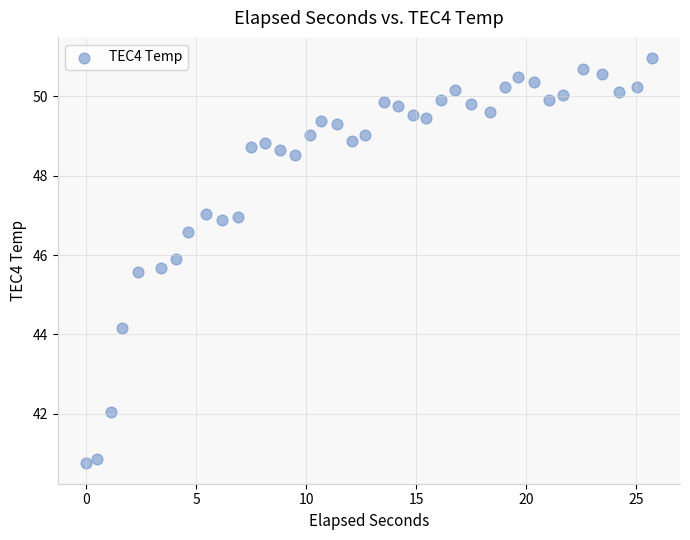

What is the range of Y values (max minus min)?

10.2